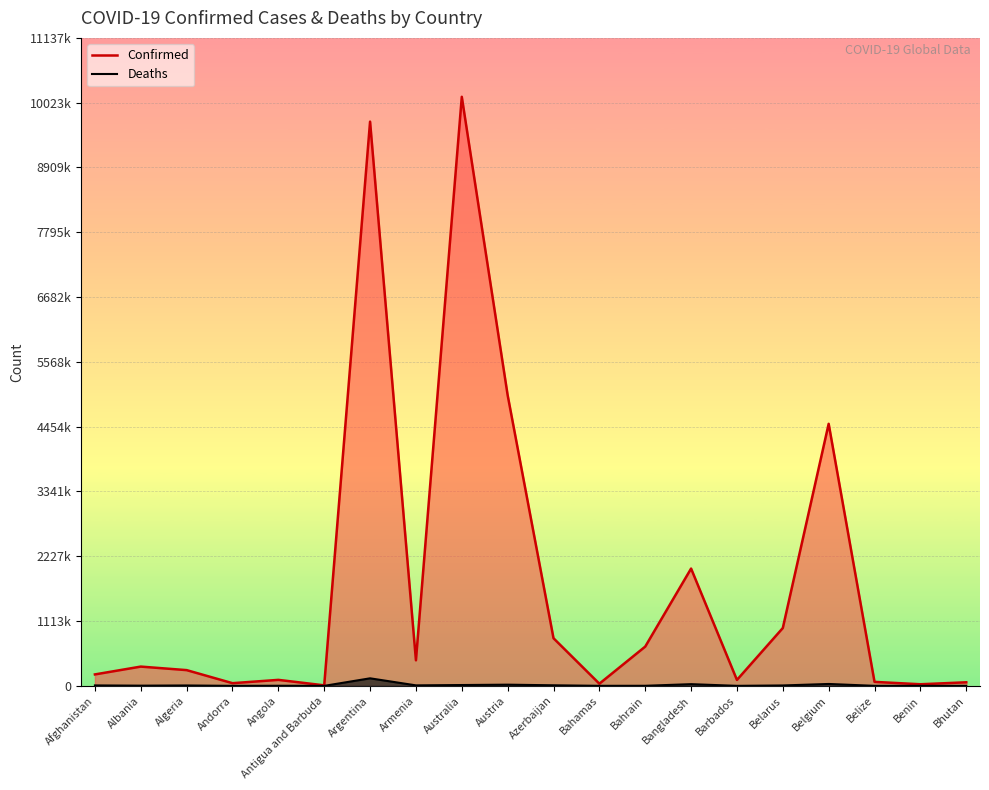

What is the difference between the maximum and minimum values in the Deaths series?

129809